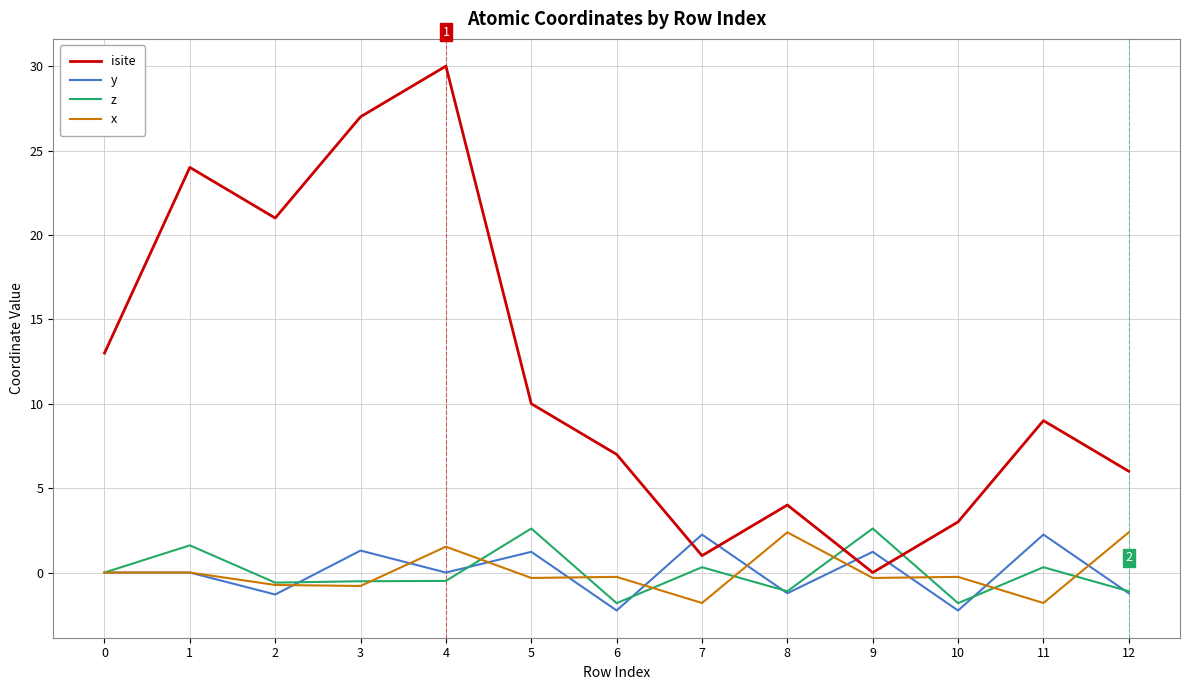

True or false: x has a value of -1.7 at 1.

False